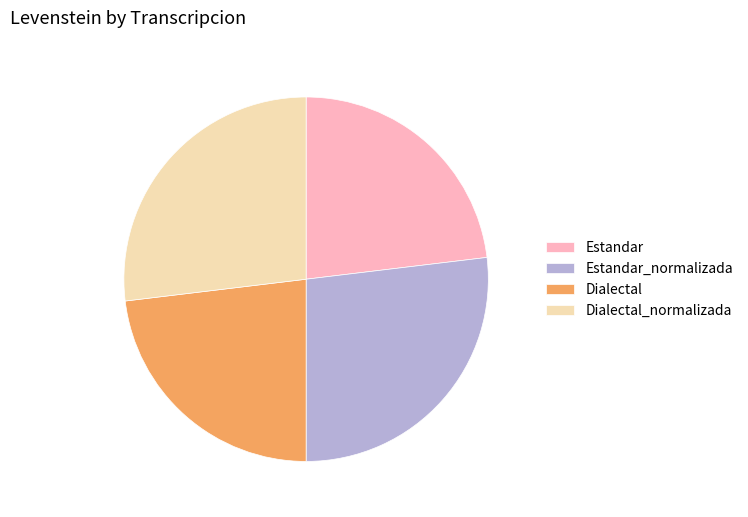

How many segments does this pie chart have?

4